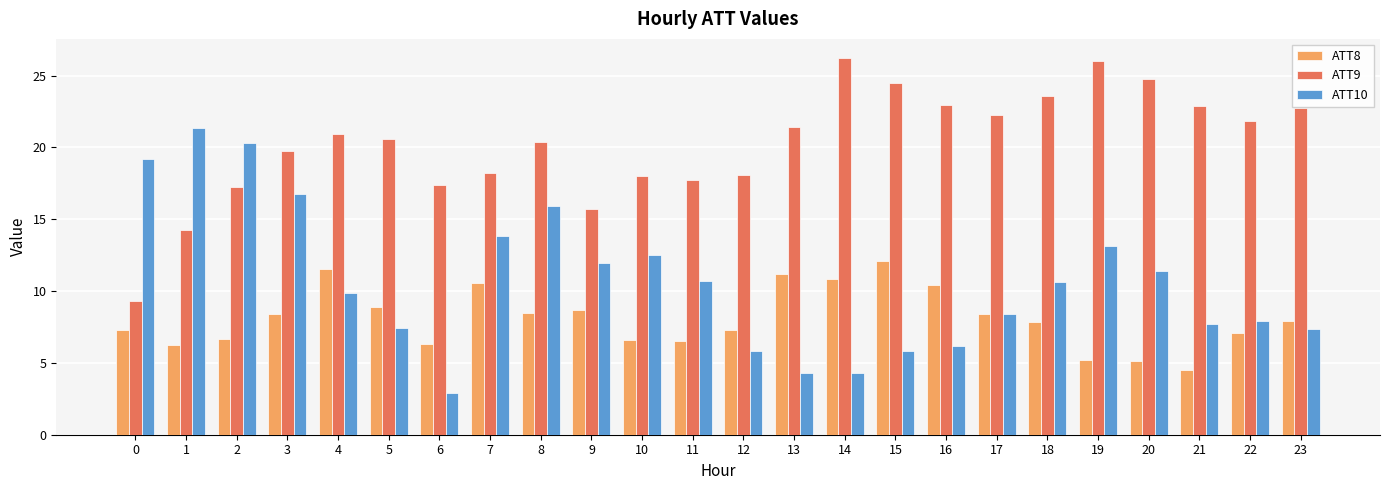

What is the difference between the maximum and minimum values in the ATT10 series?

18.4